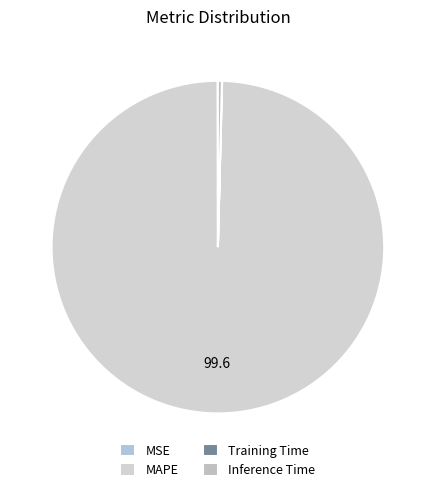

Is the sum of MAPE and Inference Time greater than half?

Yes